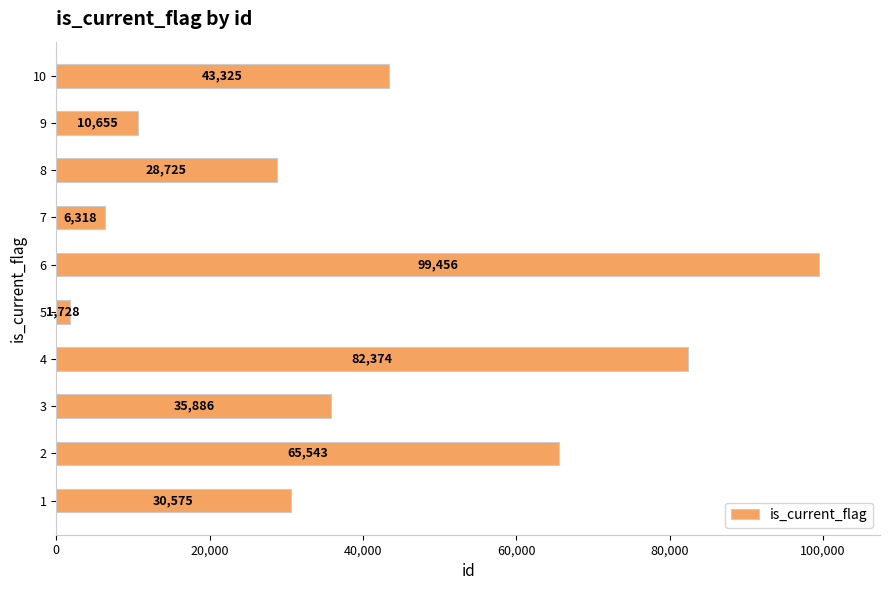

How many data points does each series have?

10